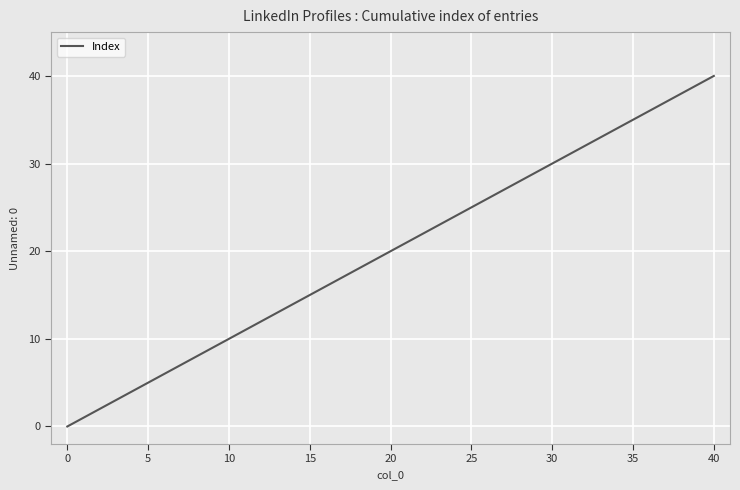

What is the average value?

20